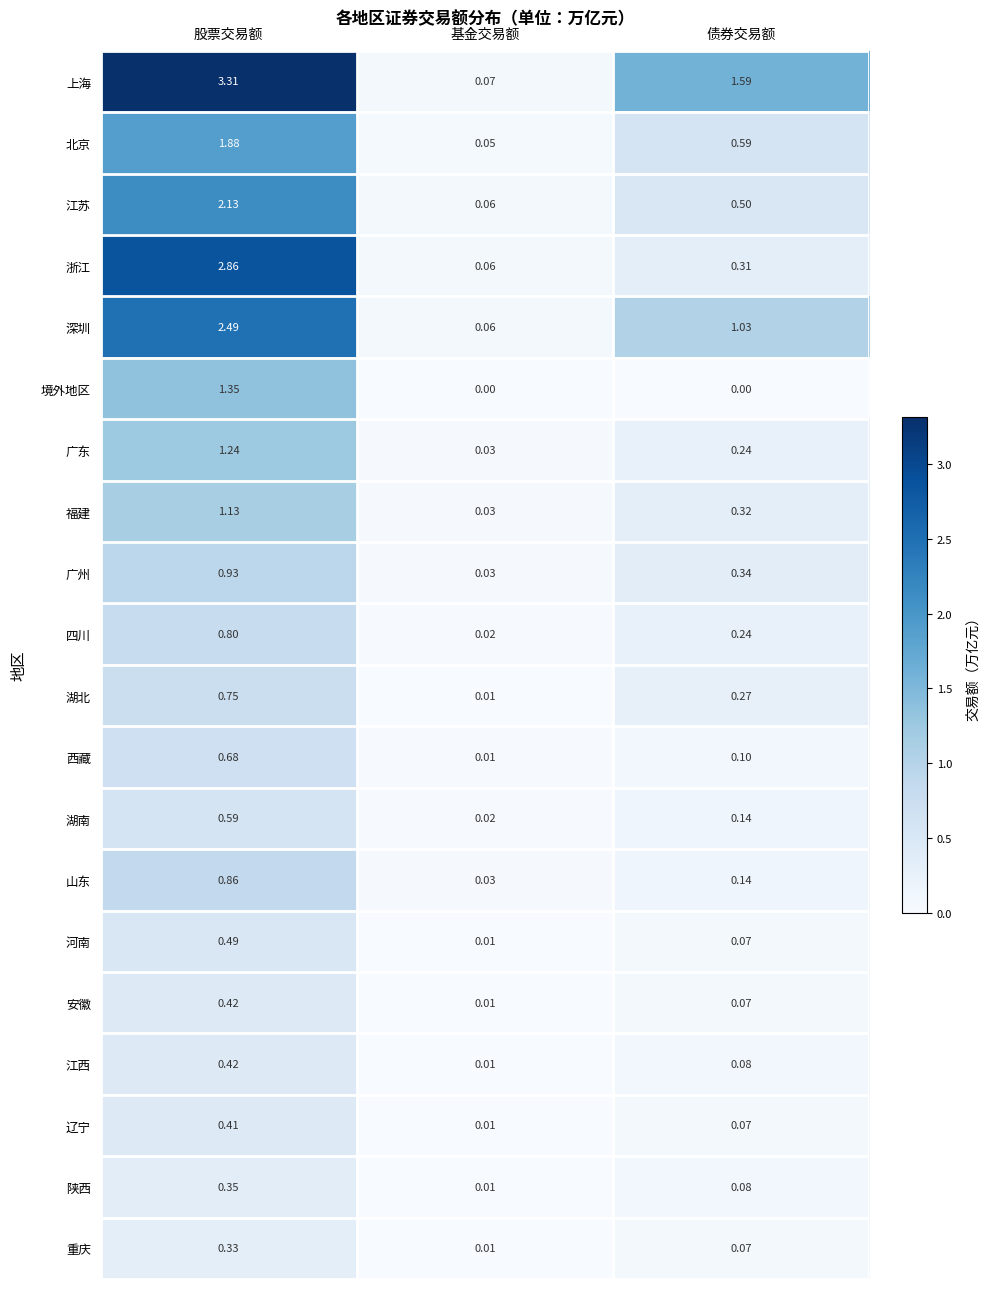

Count the number of categories in the chart.

3